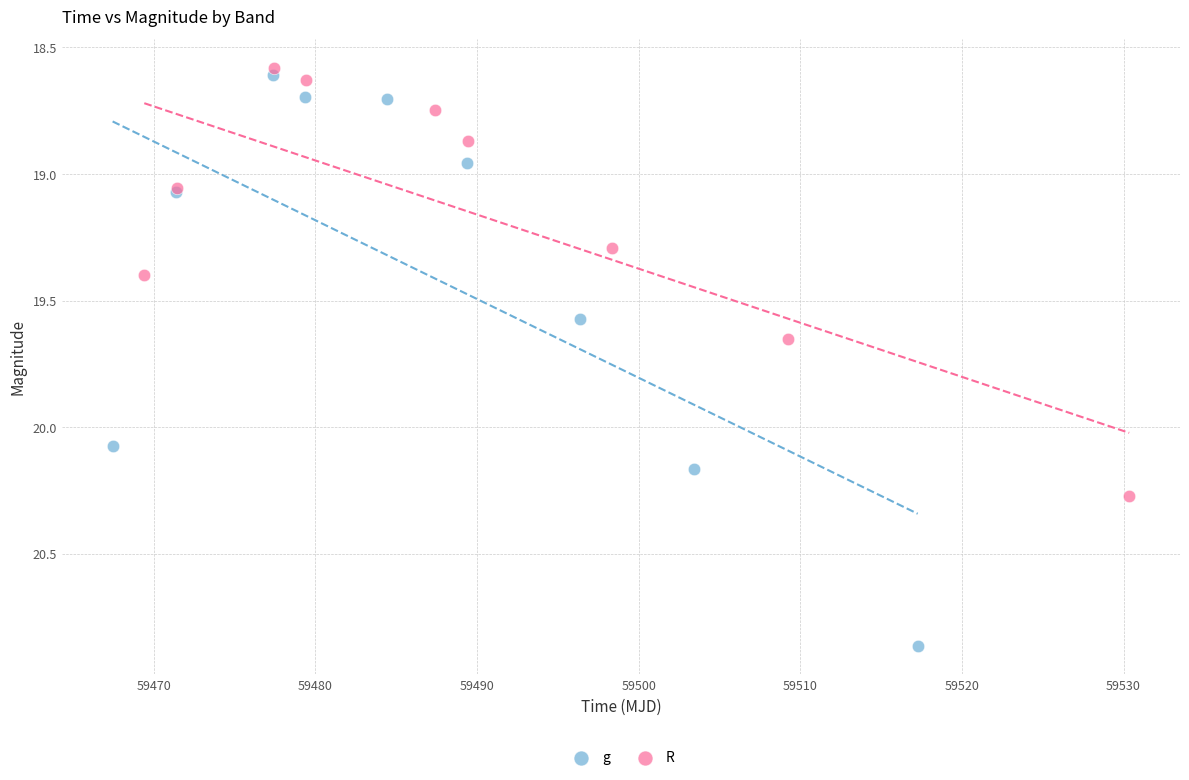

Which series contains the highest Y value?

g